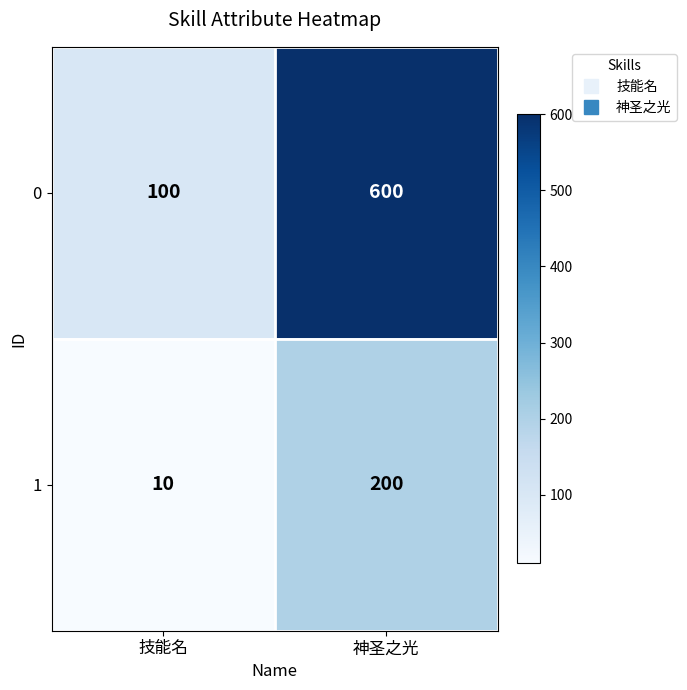

At how many categories does at least one series exceed 154?

1